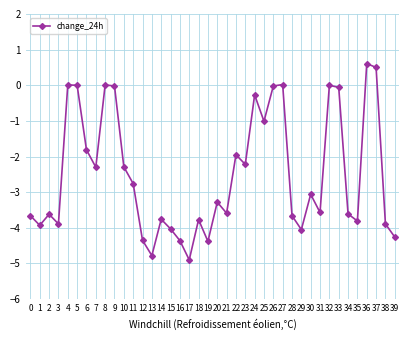

Which has a higher value, 7 or 24?

24